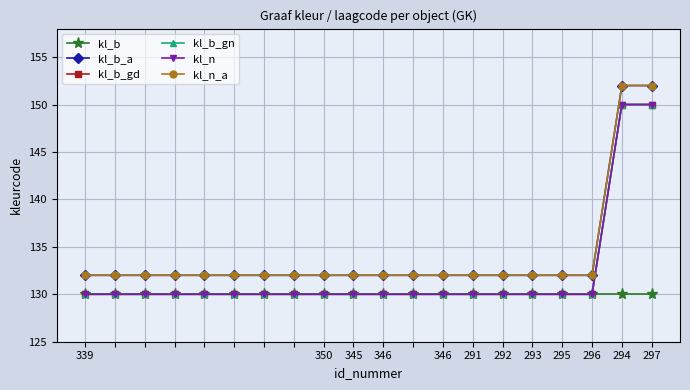

Which series has the largest range (max minus min)?

kl_b_a